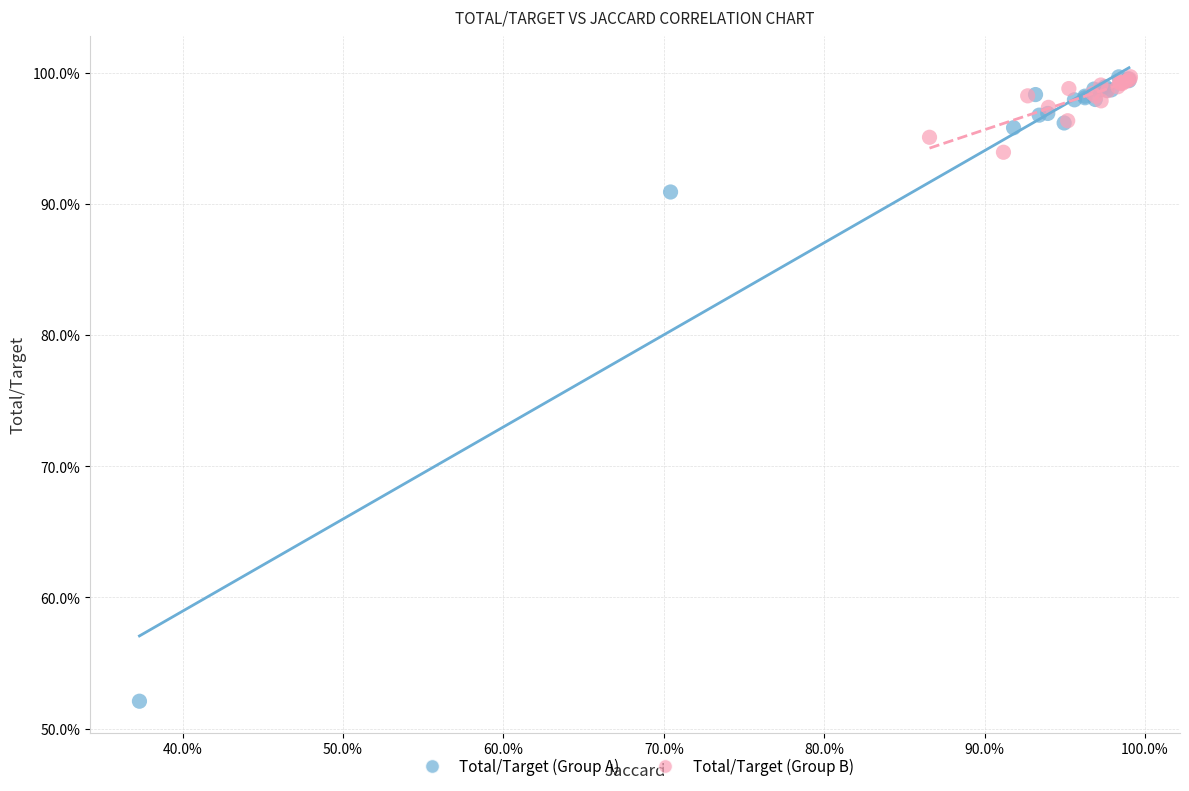

Which series has the widest spread of Y values?

Total/Target (Group A)